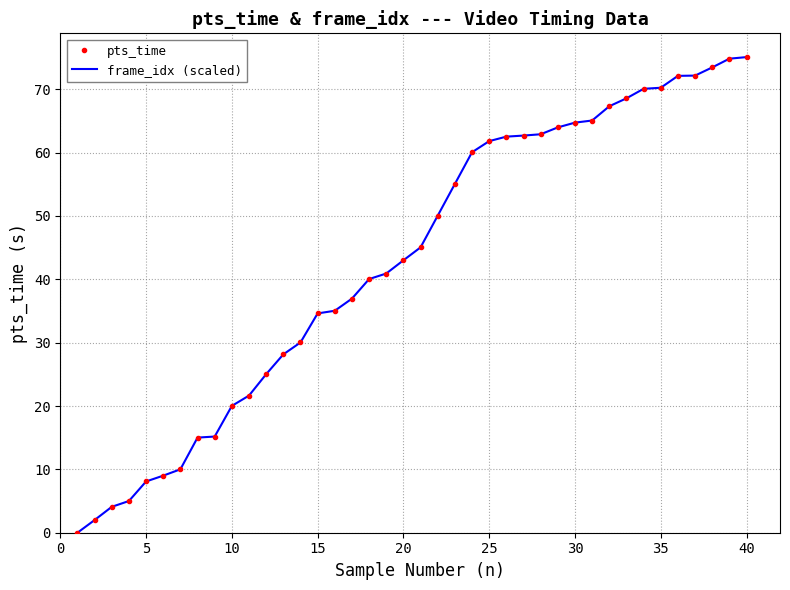

What is the difference between the maximum and minimum values in the frame_idx (scaled) series?

75.1